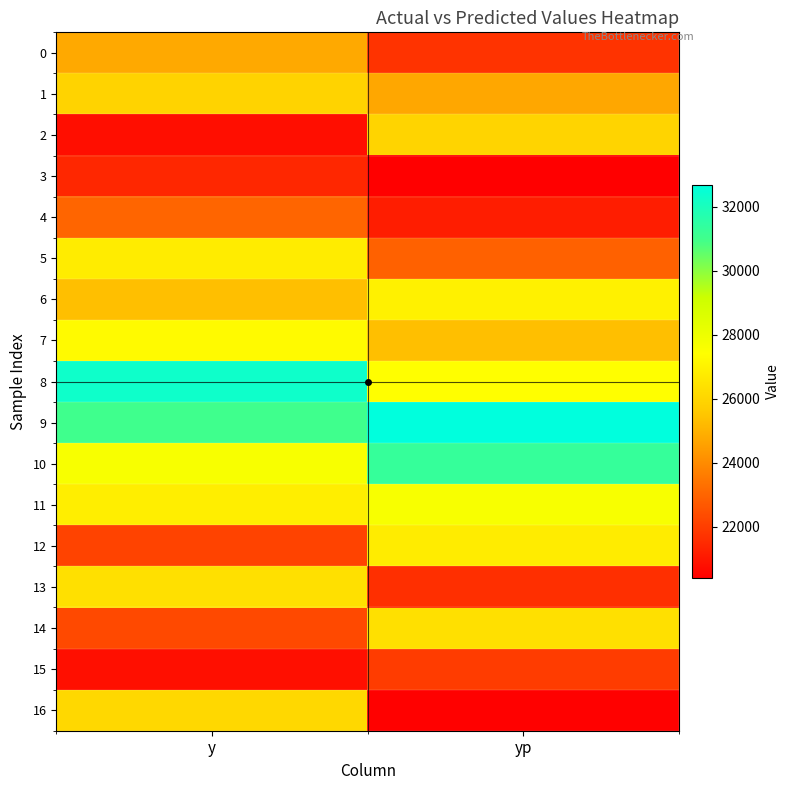

Which series has the largest range (max minus min)?

16